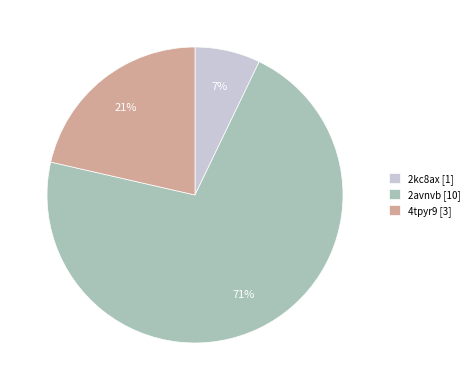

Does 4tpyr9 represent more than half of the total?

No